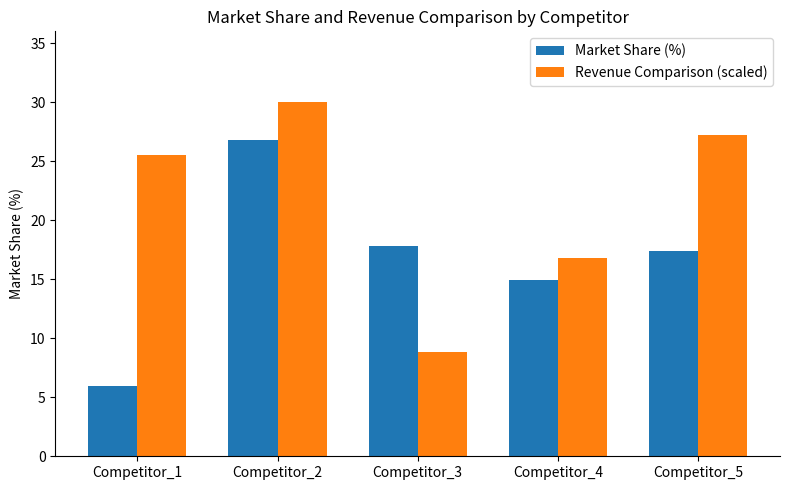

What value does the Market Share (%) series have at Competitor_2?

26.8